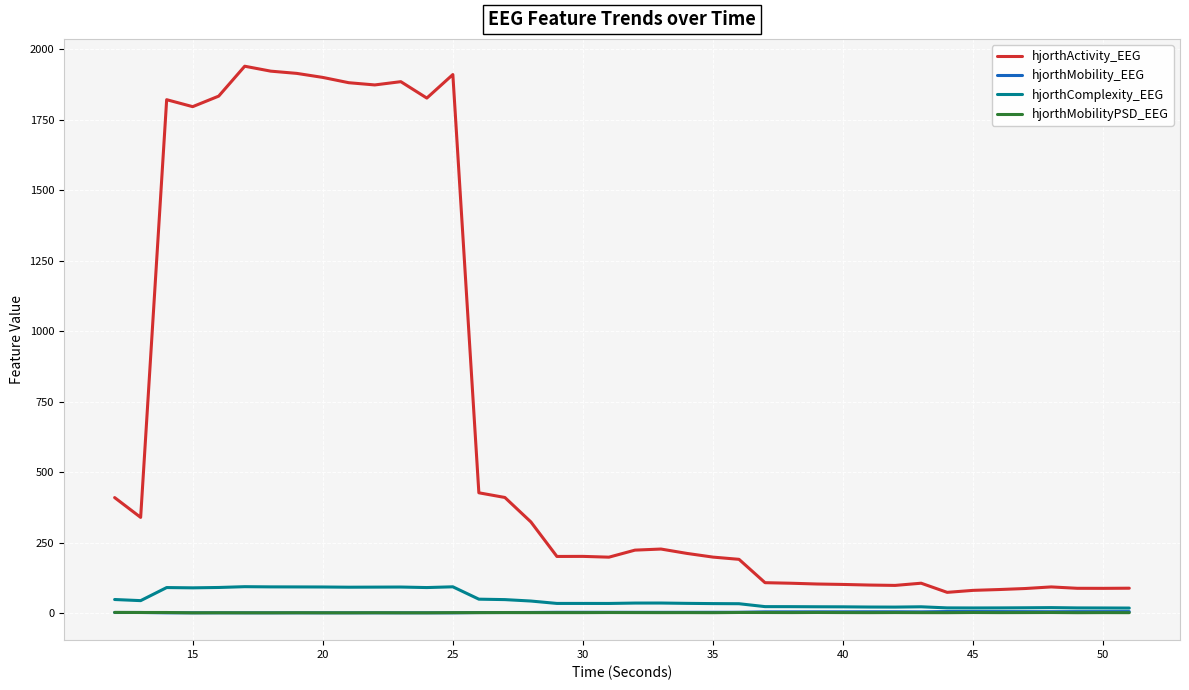

Which series has the largest total across all categories?

hjorthActivity_EEG